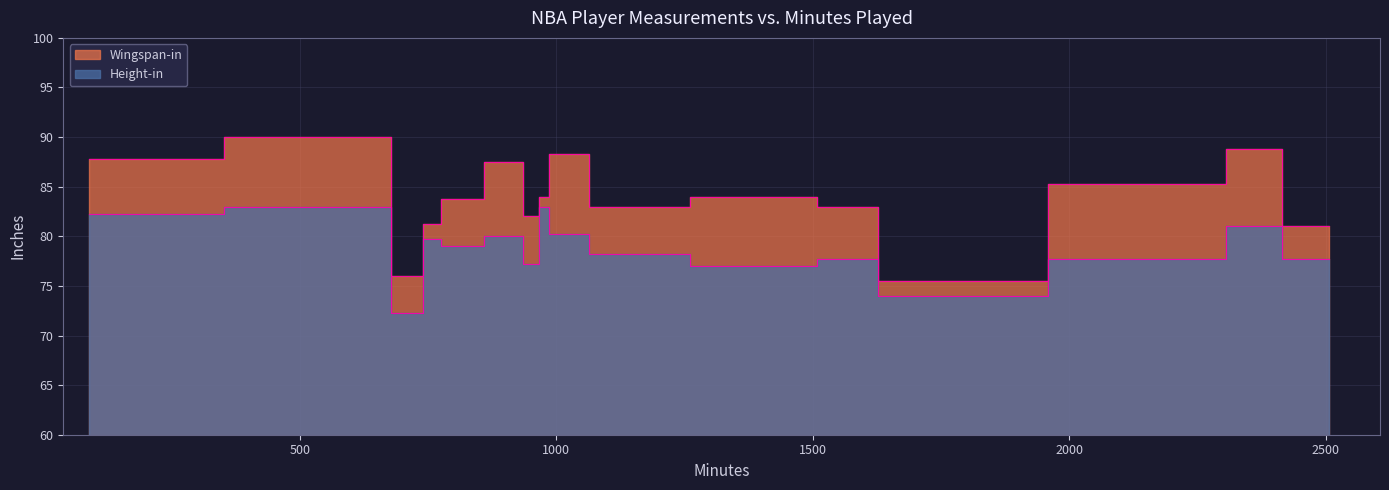

Rank the series at 2325 from lowest to highest value.

Height-in, Wingspan-in